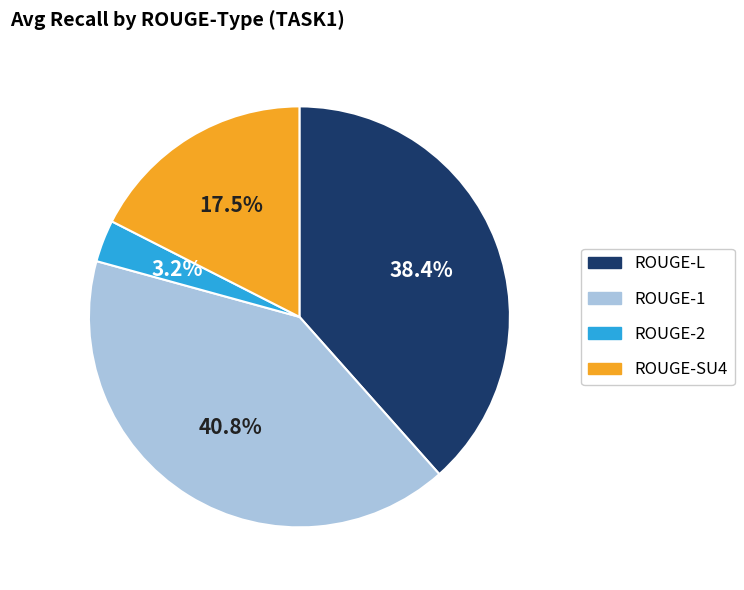

Rank the categories by value from lowest to highest.

ROUGE-2, ROUGE-SU4, ROUGE-L, ROUGE-1